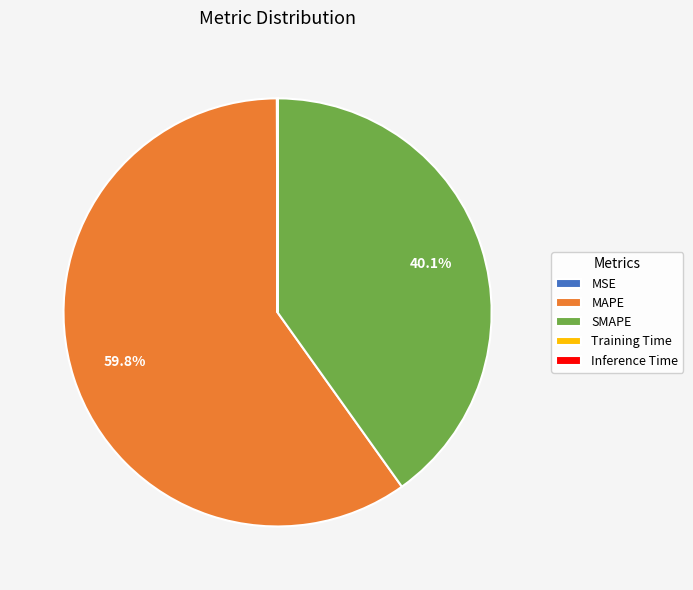

What is the ratio of the value at SMAPE to the value at MAPE?

0.7